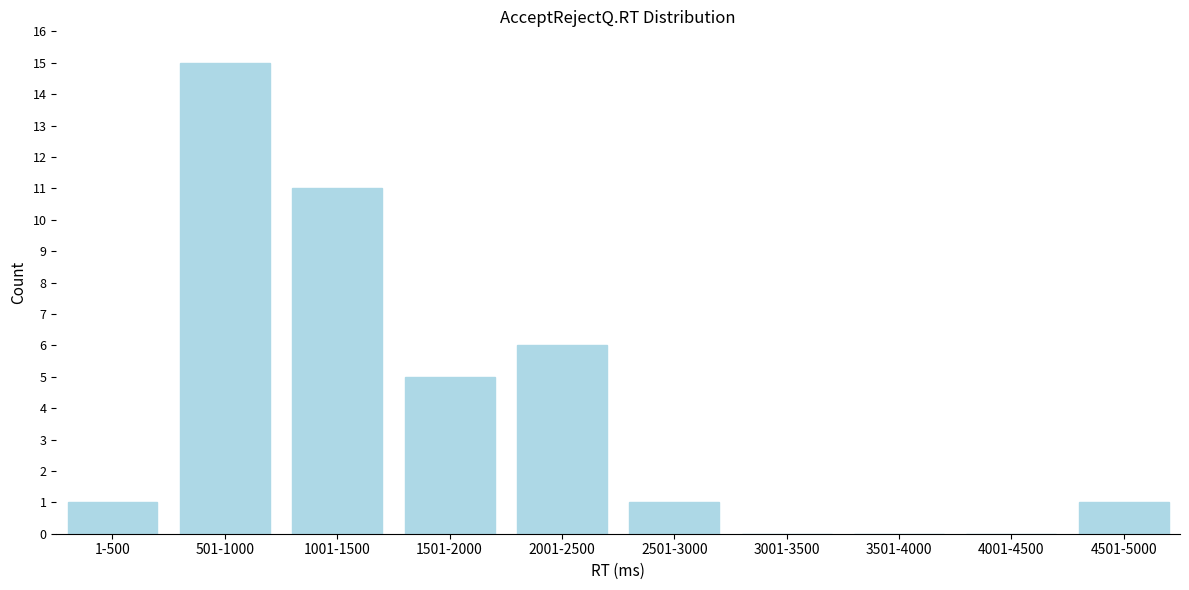

Reading right to left, what are all the values shown in this chart?

4501-5000=1	4001-4500=0	3501-4000=0	3001-3500=0	2501-3000=1	2001-2500=6	1501-2000=5	1001-1500=11	501-1000=15	1-500=1